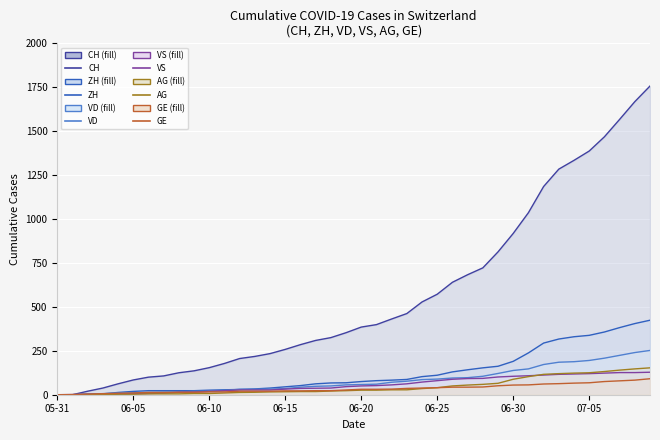

Is the value of VS line at 21 greater than the value of CH line at 8?

No